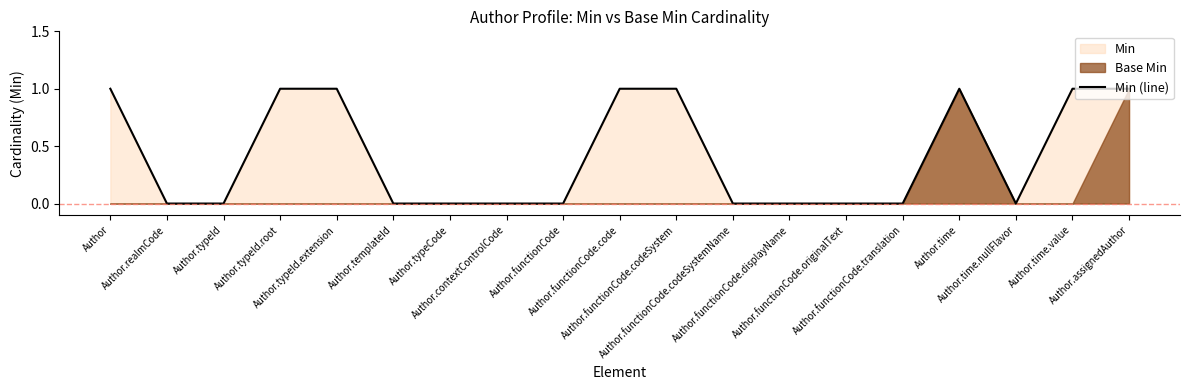

What is the label of the 15th point from the right?

Author.typeId.extension